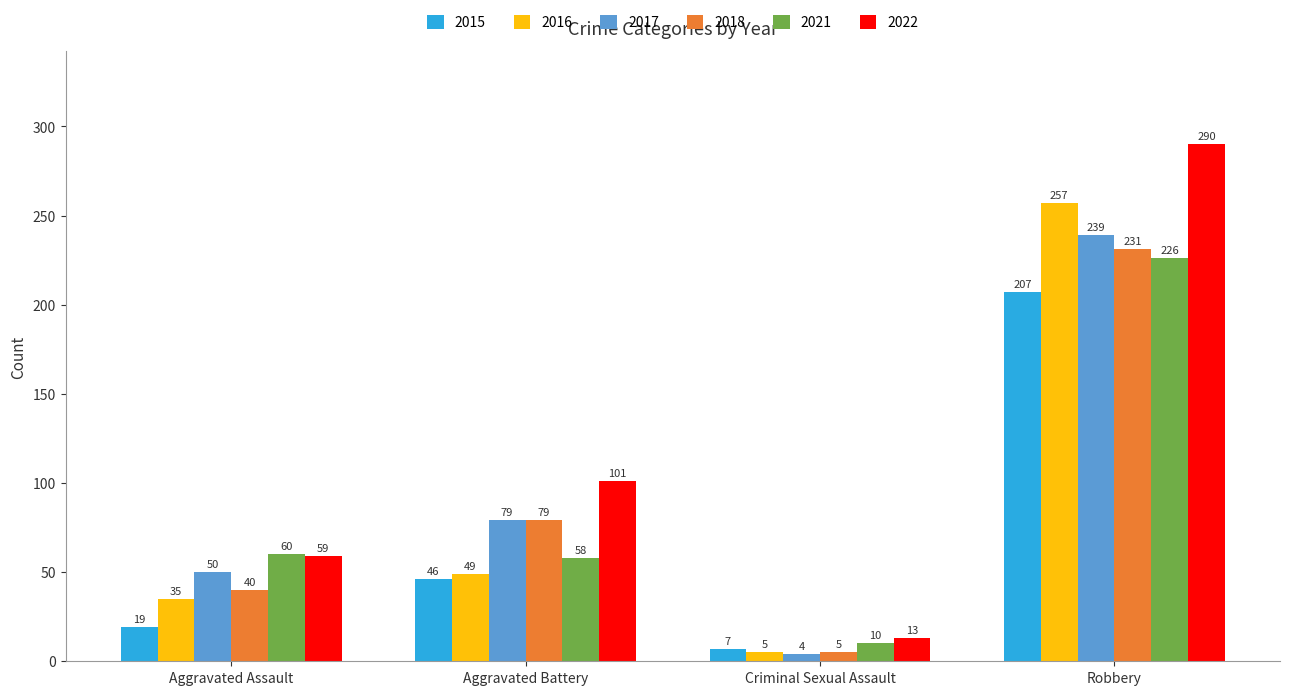

What is the label of the 4th bar from the left?

Robbery